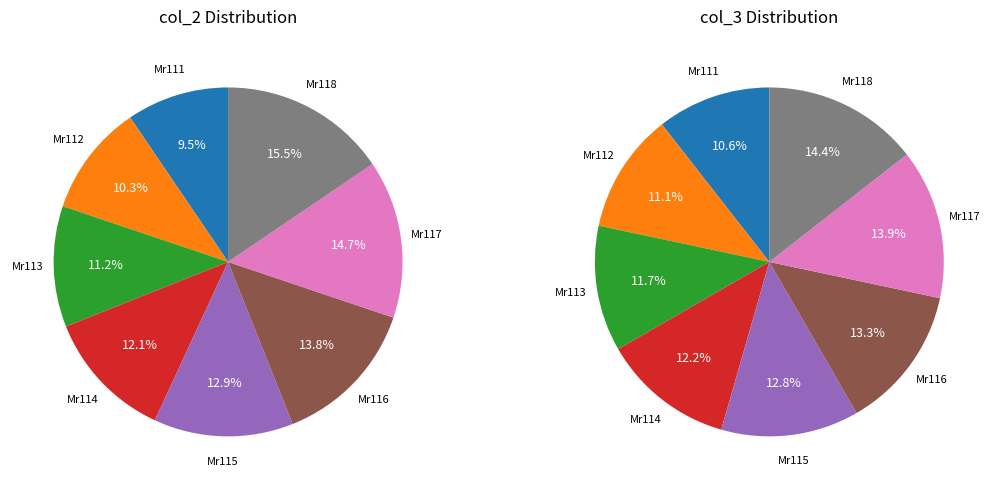

How many slices are in this pie chart?

8